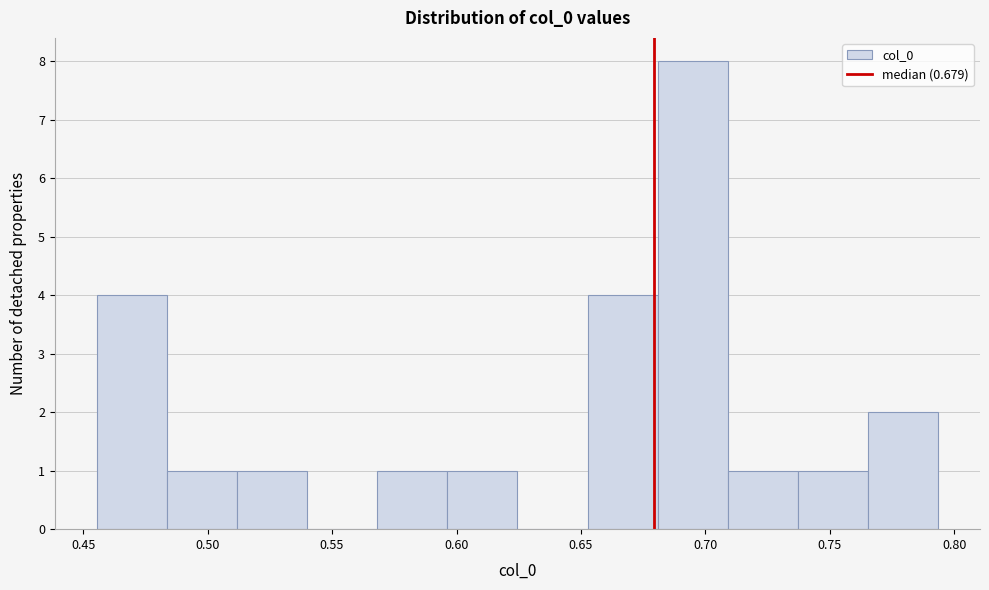

Which range on the x-axis has the tallest bar?

0.680 to 0.710